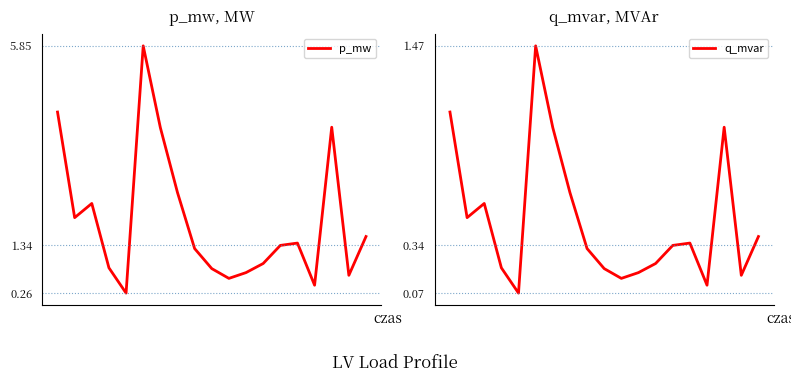

Where is the first local minimum for q_mvar?

1